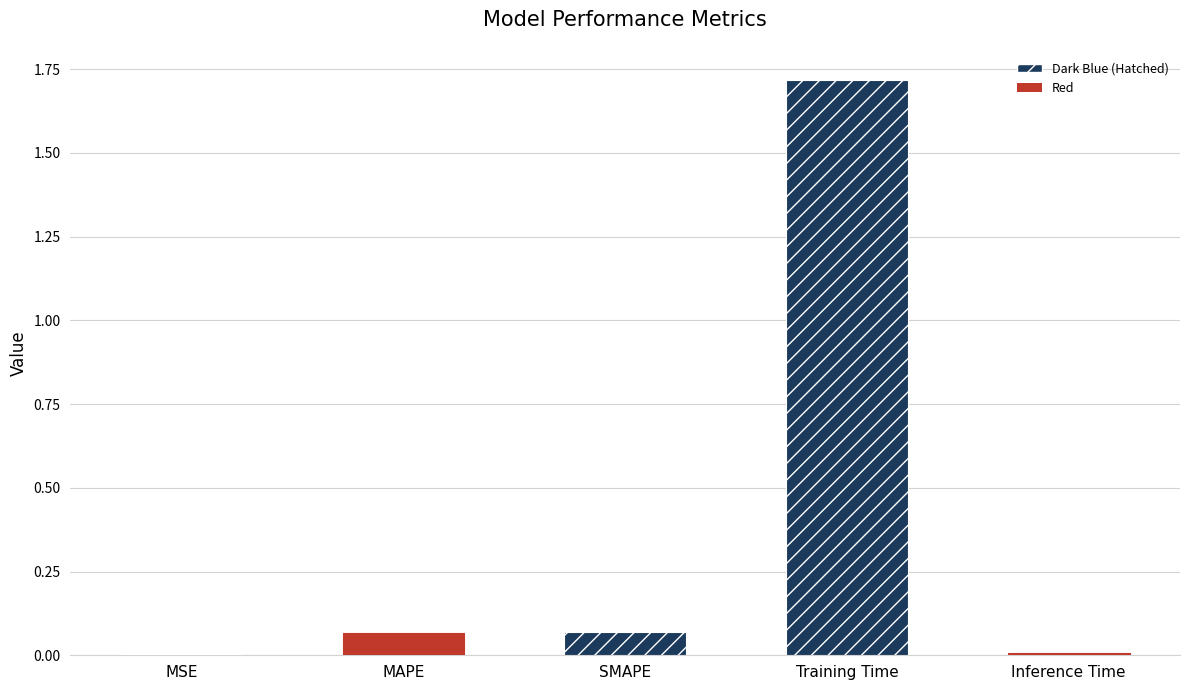

What is the sum of the values at MSE and MAPE?

0.1